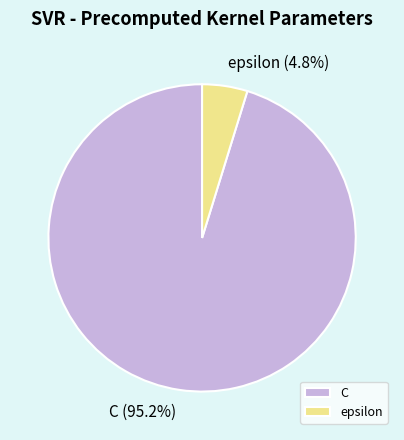

Which category accounts for the majority?

C